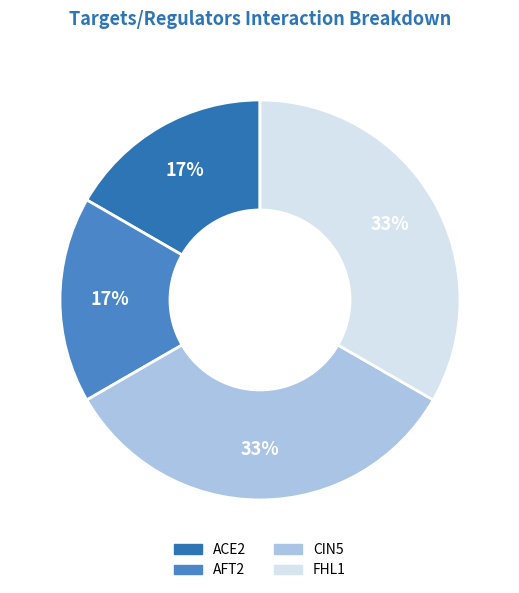

Count the number of slices in the pie.

4